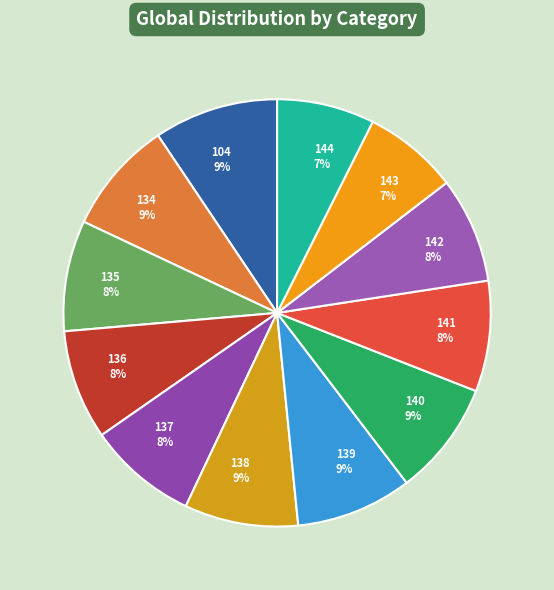

Between 104 and 144, which is larger?

104